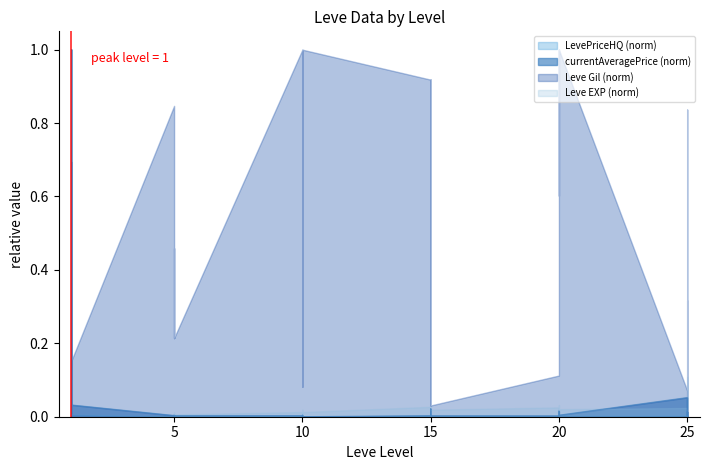

What is the label of the 17th point from the right?

15